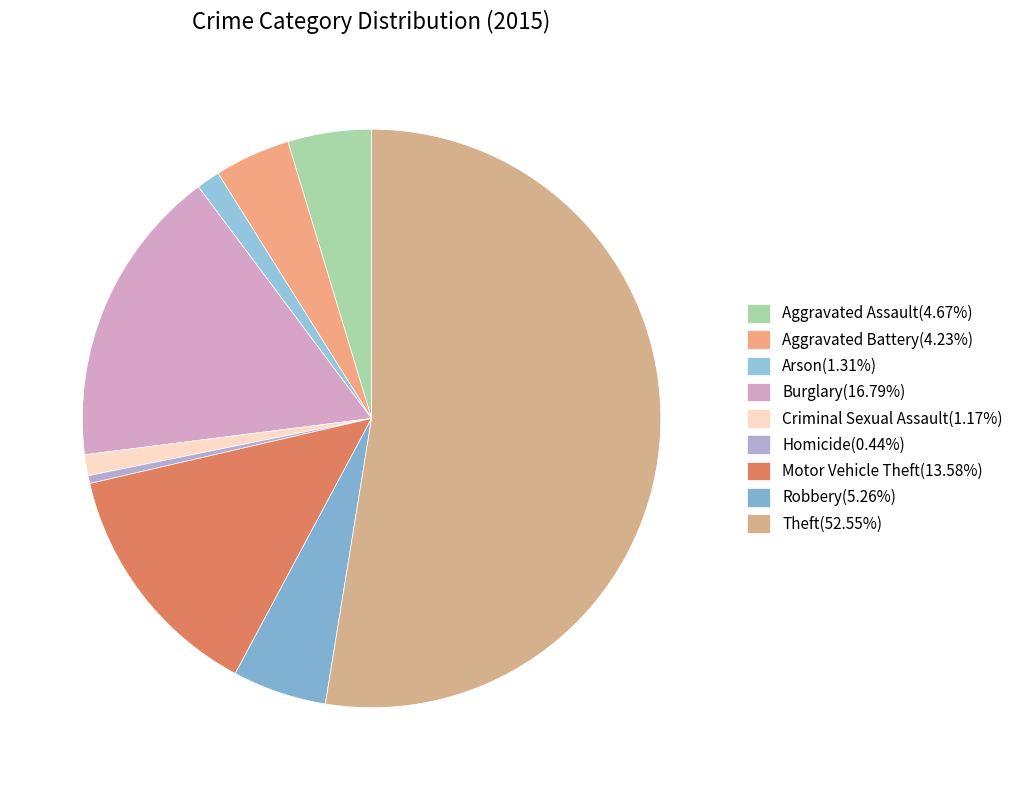

How many segments does this pie chart have?

9